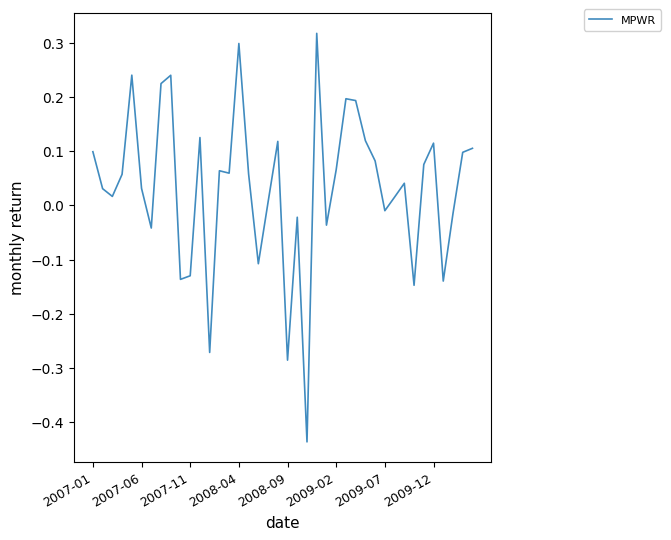

What is the sum of all values?

1.3